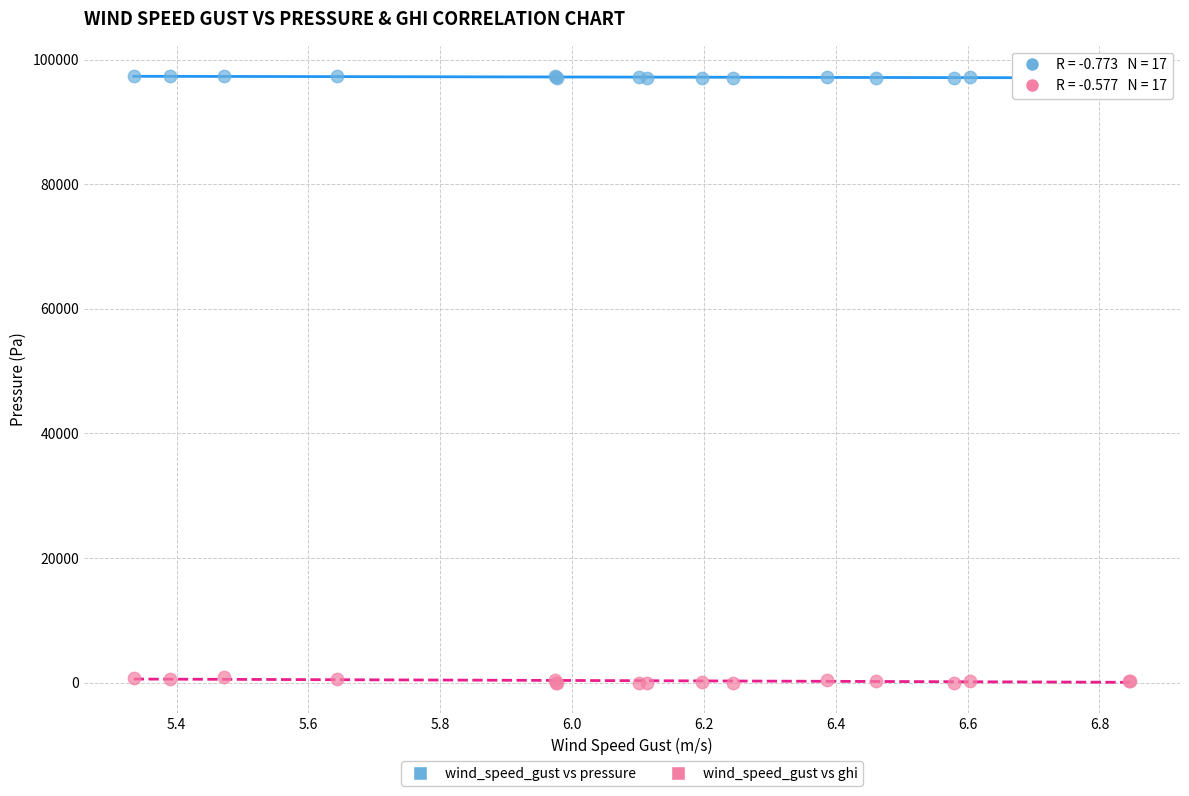

Which series contains the highest Y value?

wind_speed_gust vs pressure